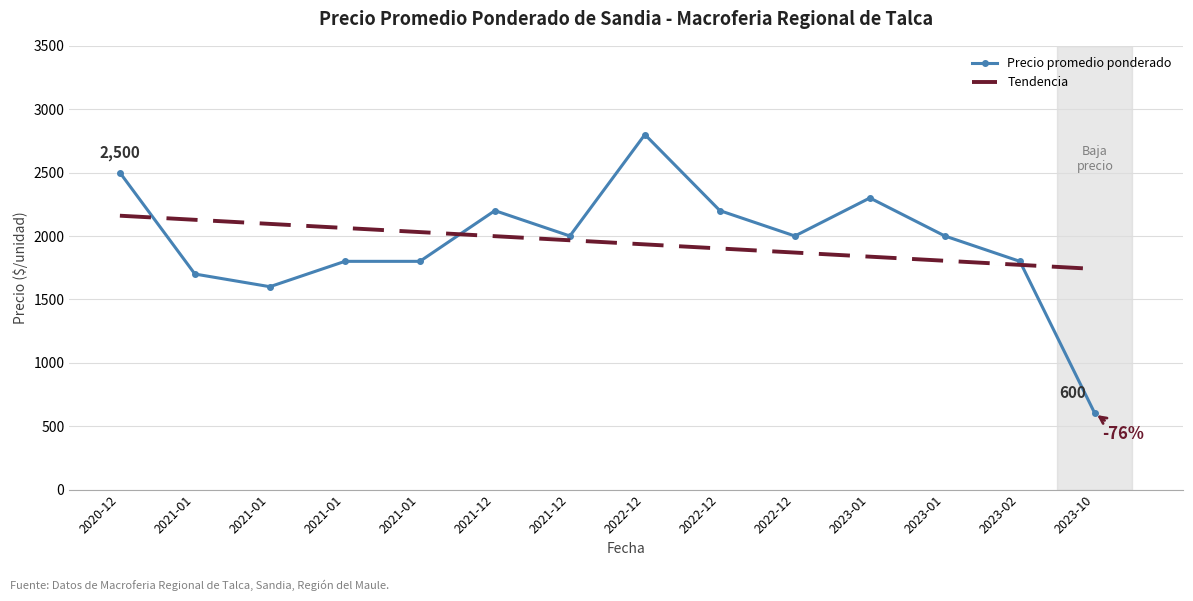

Is it true that Tendencia equals 1740.0 at 2023-10?

True